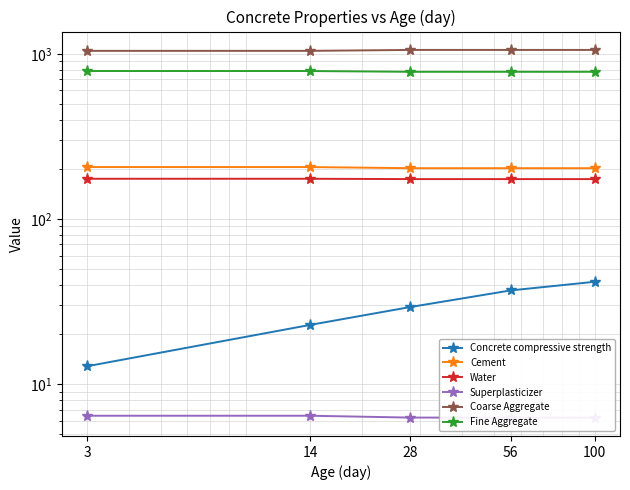

What is the lowest value of the Fine Aggregate series?

778.7